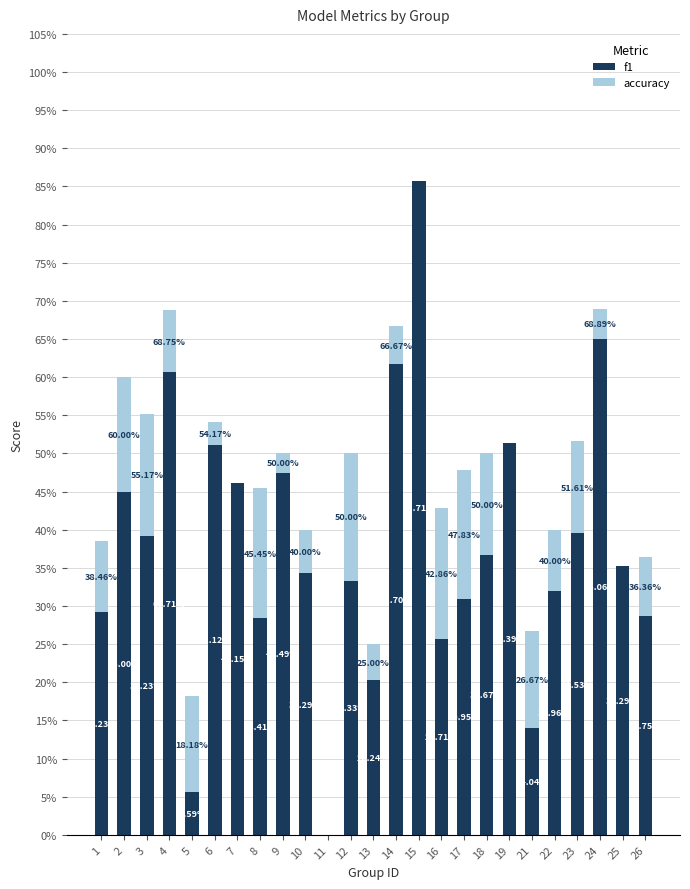

List the series in order of their peak value, highest first.

f1, accuracy